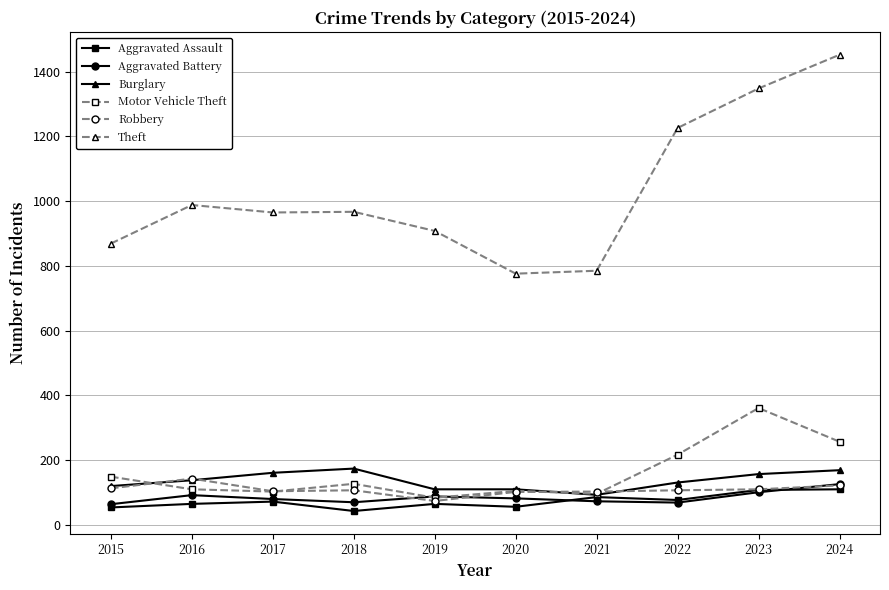

True or false: Aggravated Assault and Theft cross at least once.

False